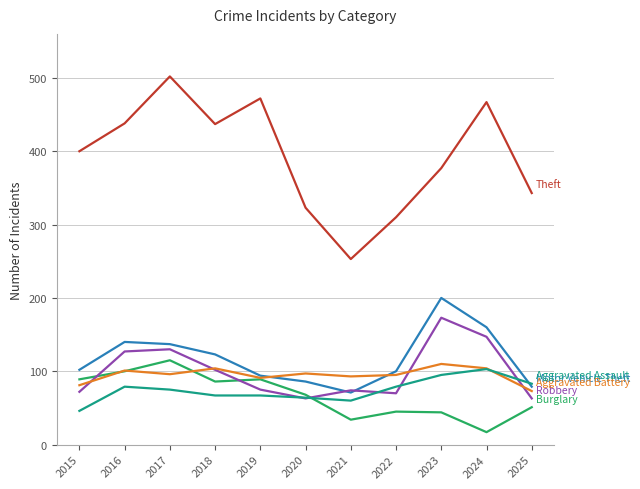

What is the spread (max minus min) of values at 2022?

265